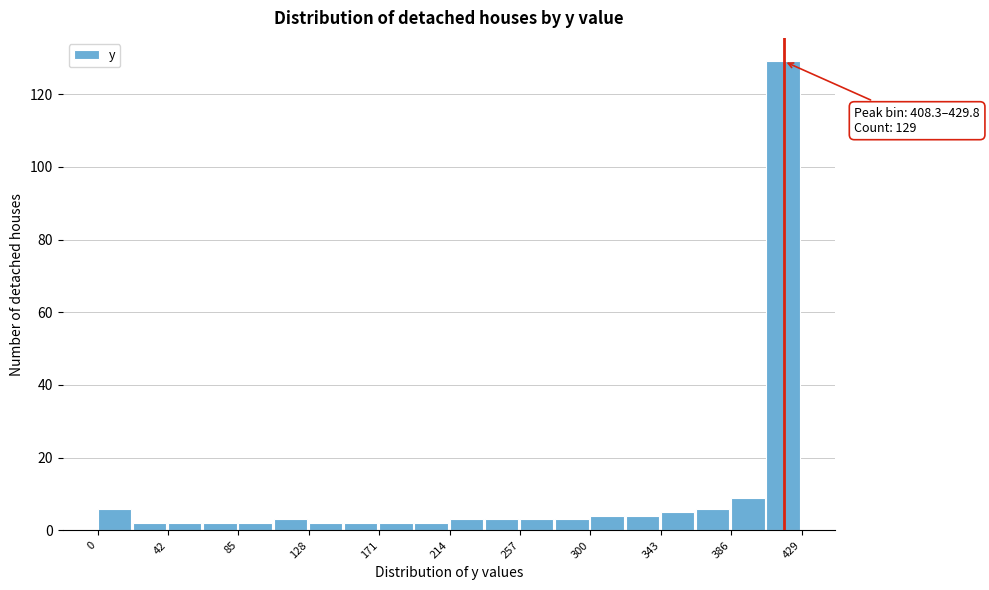

Over which range of the x-axis is the bar tallest?

410 to 430